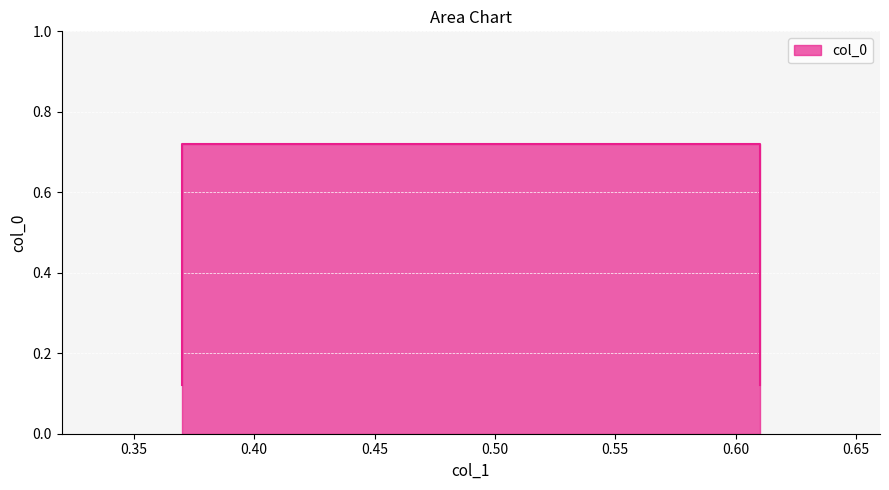

Which has a higher value, 0.61 or 0.37?

0.61